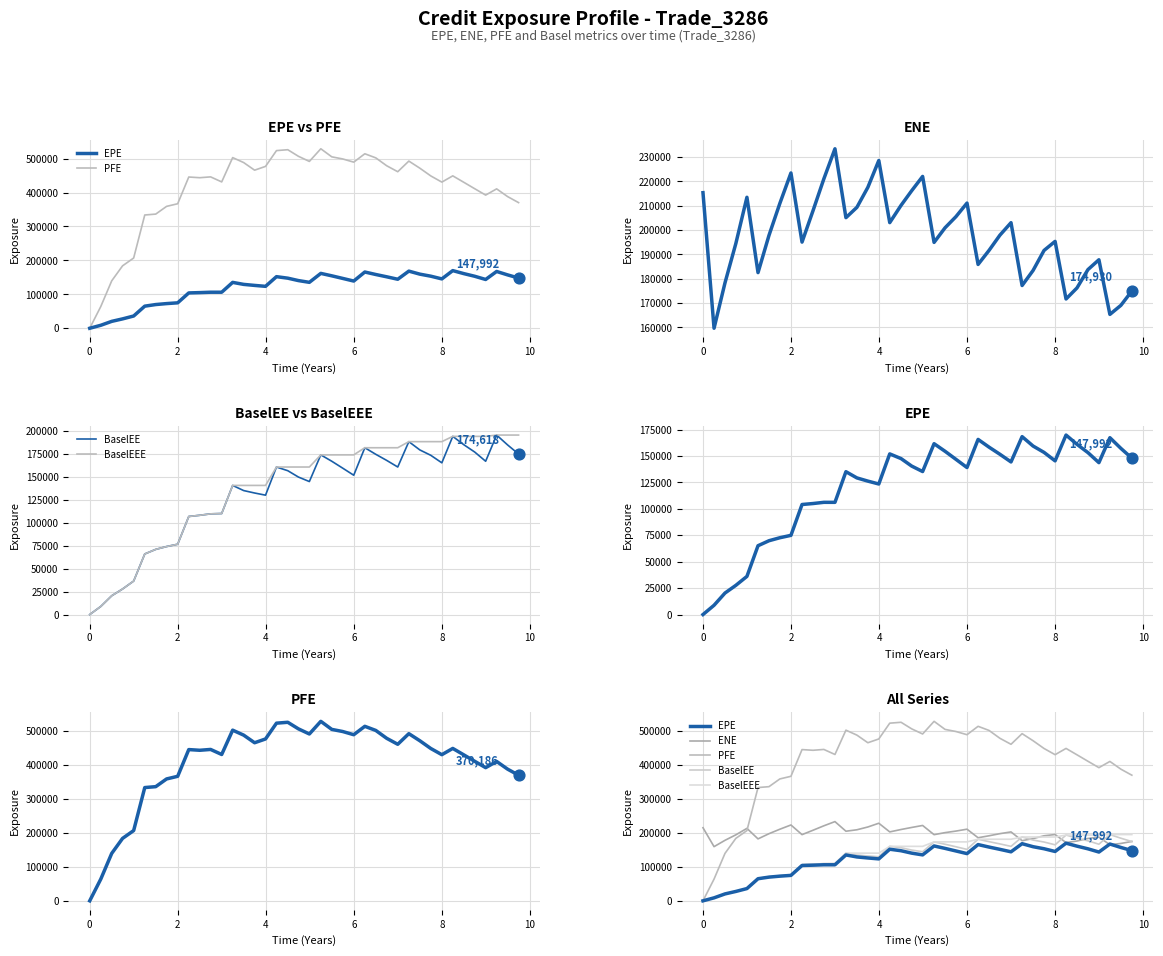

Is the value of BaselEE at 22 greater than the value of BaselEEE at 16?

Yes